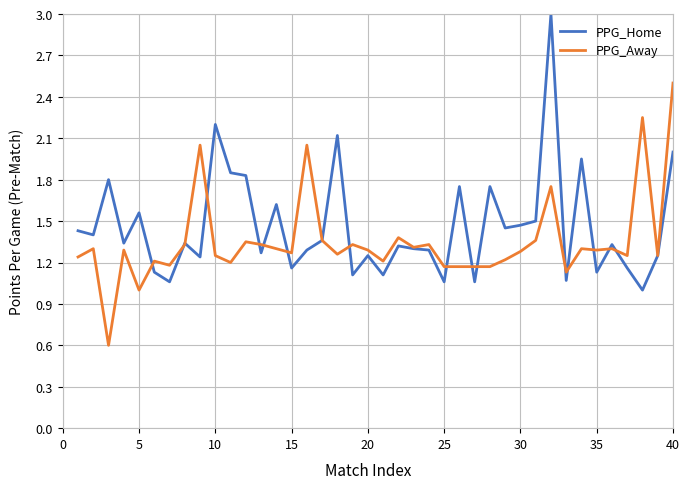

What is the smallest value displayed?

0.6